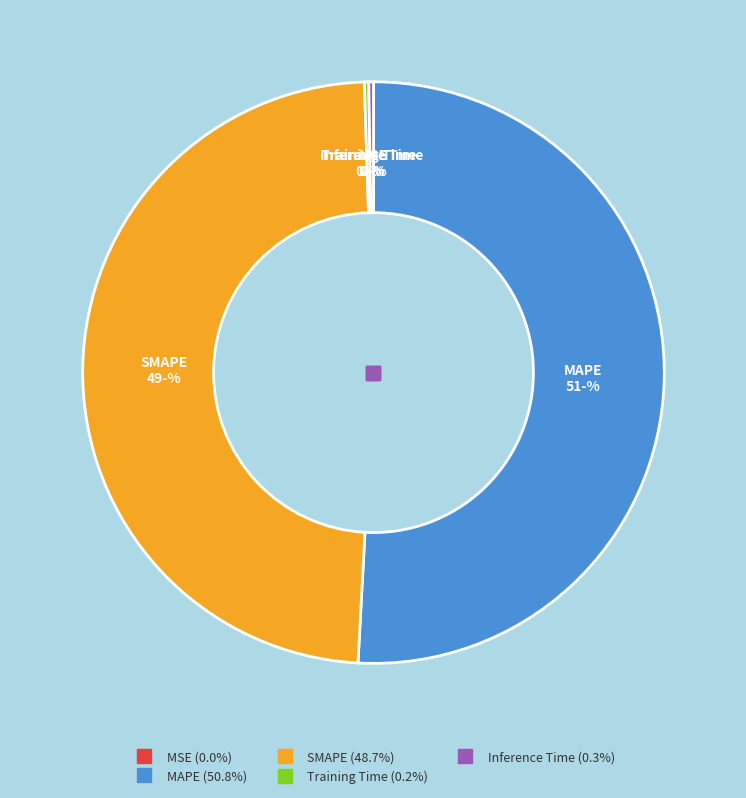

Is there any slice that represents more than half of the pie?

Yes